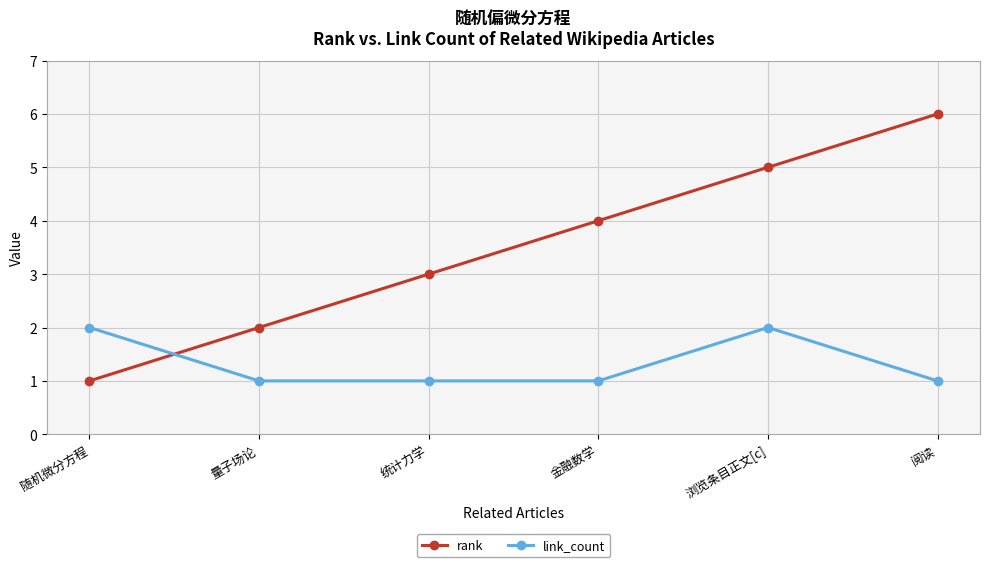

Reading left to right, what are all the values shown in this chart?

rank: 1	2	3	4	5	6
link_count: 2	1	1	1	2	1